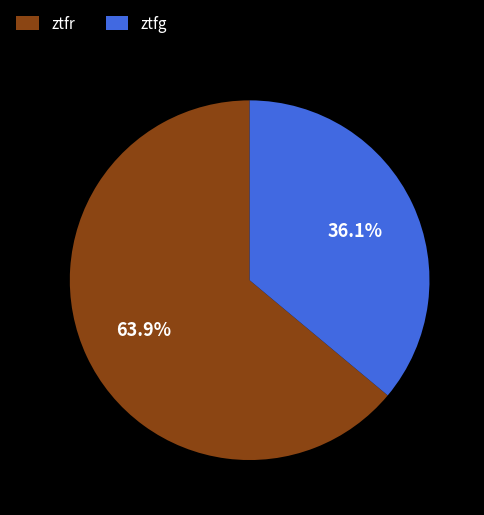

Approximately how many times larger is the value at ztfg compared to ztfr?

0.6